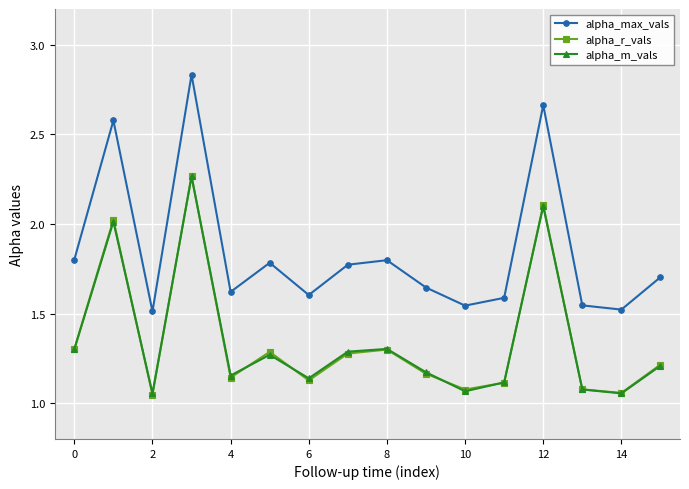

In alpha_max_vals, how many points are higher than both neighbors (excluding endpoints)?

5